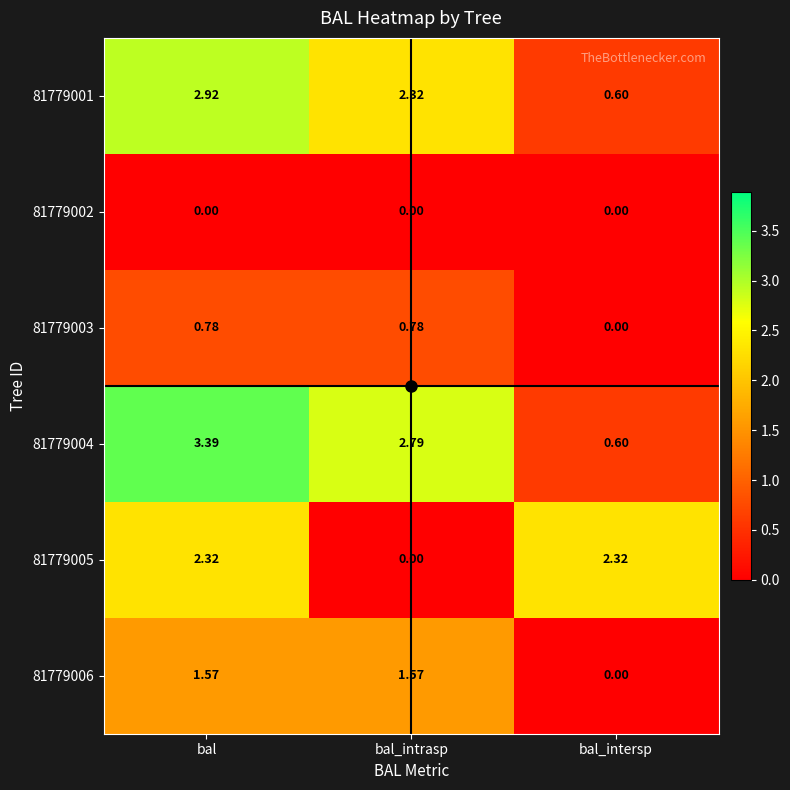

Which category has the highest value across all series?

bal